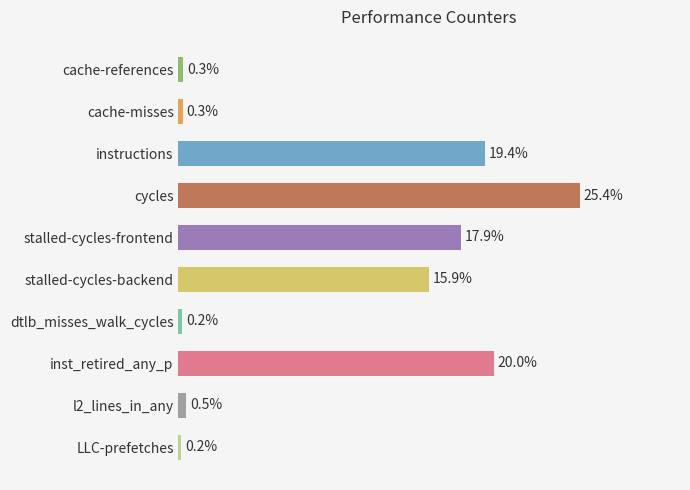

Where is the data nearest to the value 12?

stalled-cycles-backend